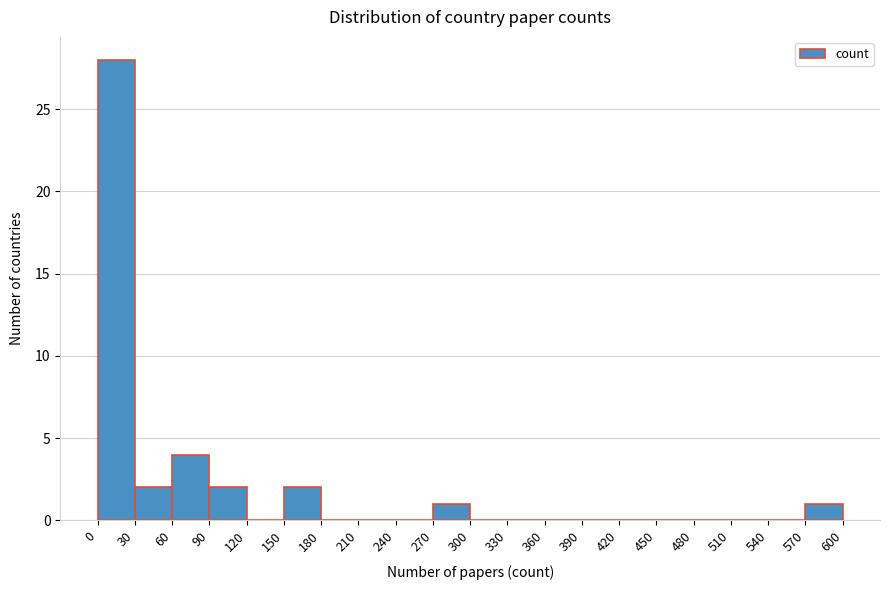

Reading left to right, transcribe this chart: for each bar, give the range it covers on the x-axis and its height. The values are not printed on the chart, so give them approximately, as read against the axis.

0 to 30: 28
30 to 60: 2
60 to 90: 4
90 to 120: 2
120 to 150: 0
150 to 180: 2
180 to 210: 0
210 to 240: 0
240 to 270: 0
270 to 300: 1
300 to 330: 0
330 to 360: 0
360 to 390: 0
390 to 420: 0
420 to 450: 0
450 to 480: 0
480 to 510: 0
510 to 540: 0
540 to 570: 0
570 to 600: 1